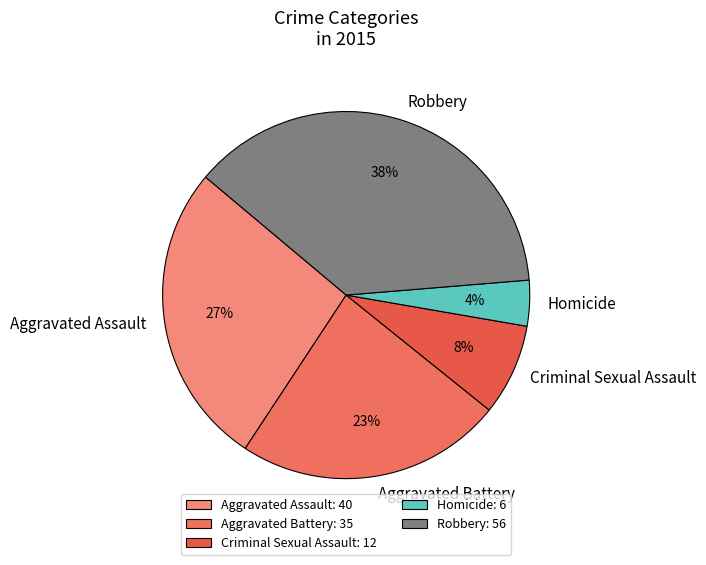

True or false: Homicide accounts for 4% of the total.

True